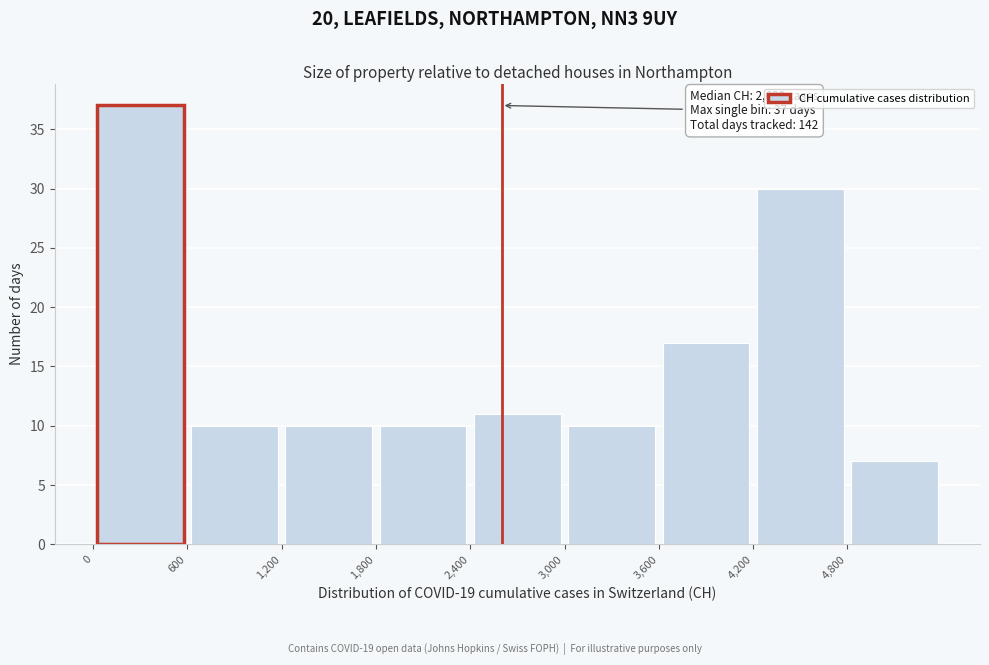

Over which range of the x-axis is the bar tallest?

0 to 600